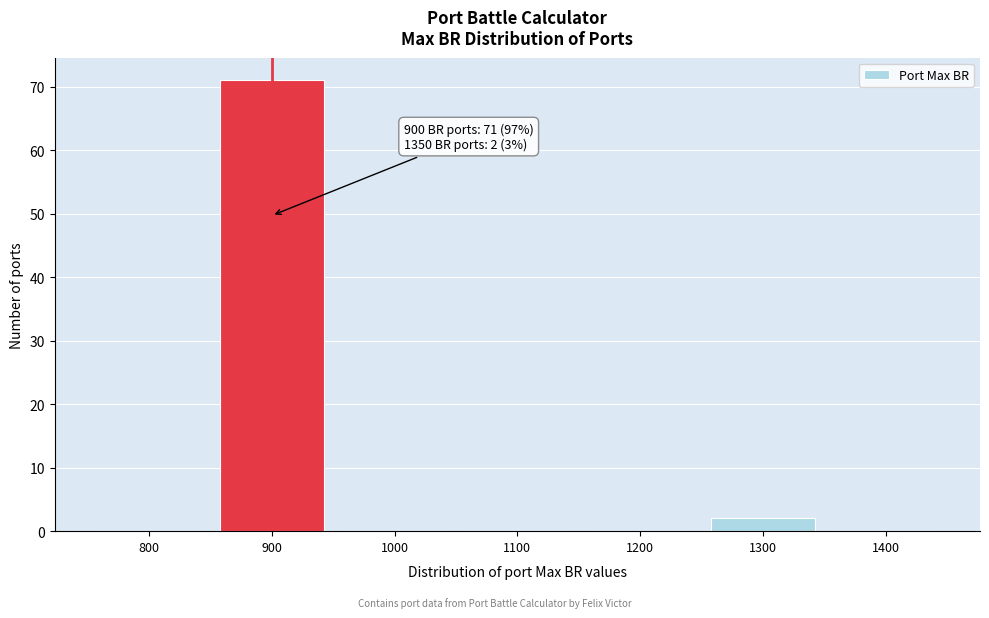

Reading right to left, transcribe all the data shown in this chart.

1400=0	1300=2	1200=0	1100=0	1000=0	900=71	800=0